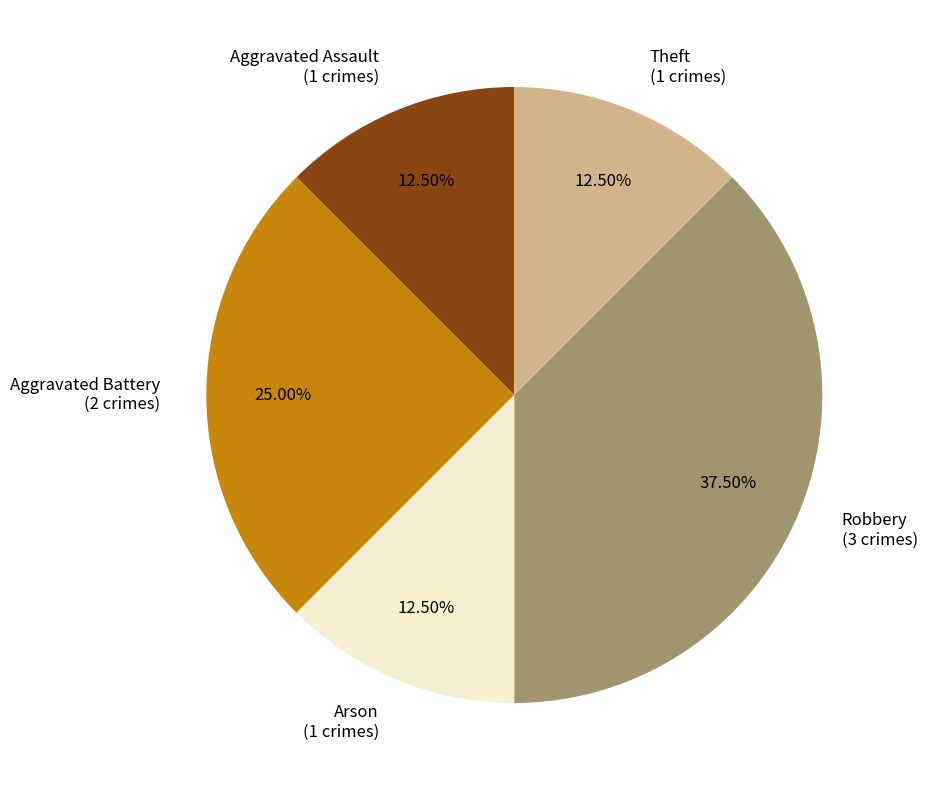

Which has a higher value, Theft (1 crimes) or Robbery (3 crimes)?

Robbery (3 crimes)